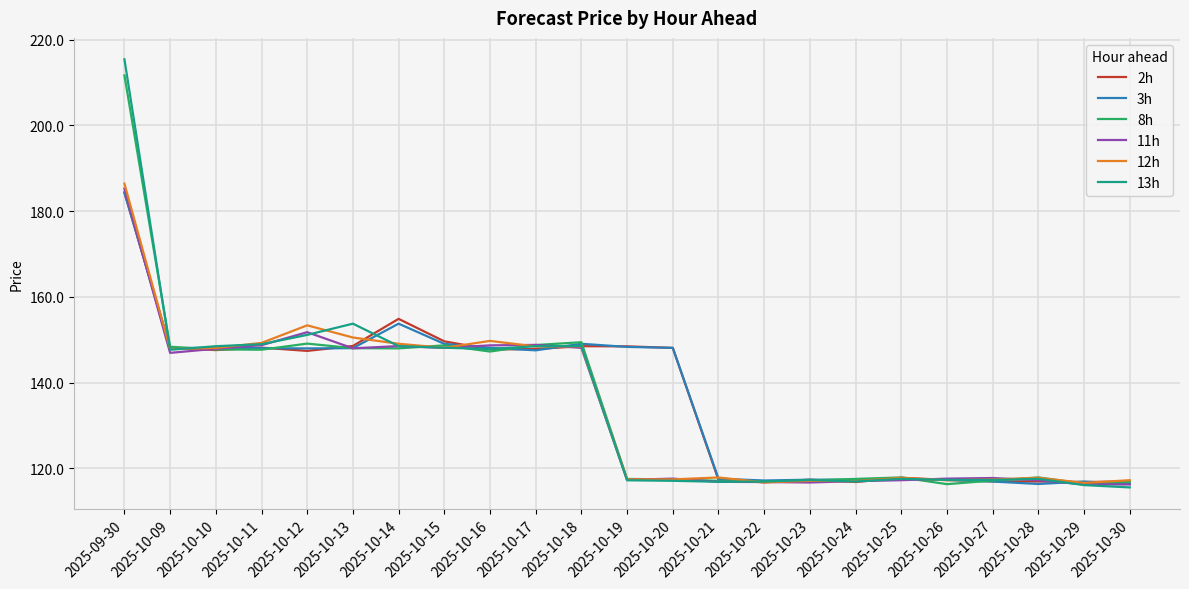

True or false: 2h has a value of 148.1 at 2025-10-09.

True